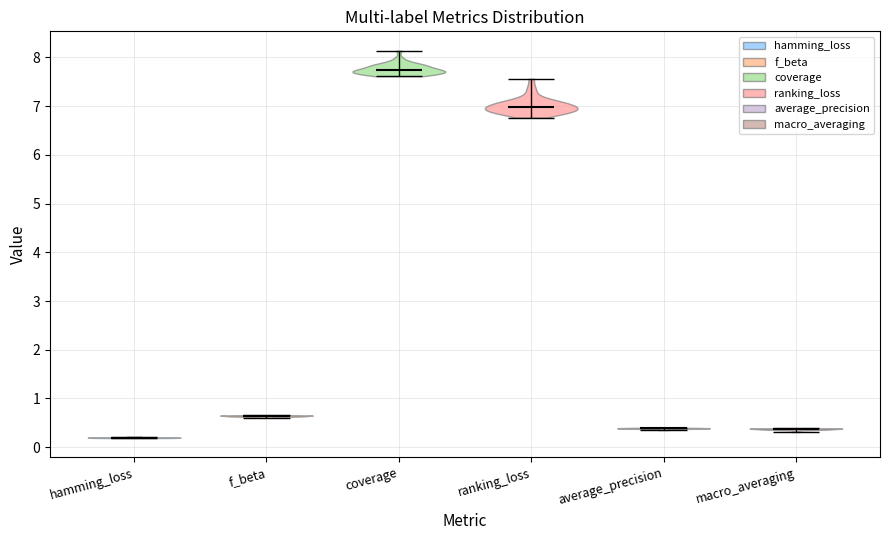

Reading left to right, read every violin against the y-axis: where its median line is, and the lowest and highest points it reaches. The values are not printed on the chart, so give them approximately, as read against the axis.

hamming_loss: median line 0.2, lowest point 0.2, highest point 0.2
f_beta: median line 0.6, lowest point 0.6, highest point 0.7
coverage: median line 7.7, lowest point 7.6, highest point 8.1
ranking_loss: median line 7.0, lowest point 6.8, highest point 7.6
average_precision: median line 0.4, lowest point 0.4, highest point 0.4
macro_averaging: median line 0.4, lowest point 0.3, highest point 0.4